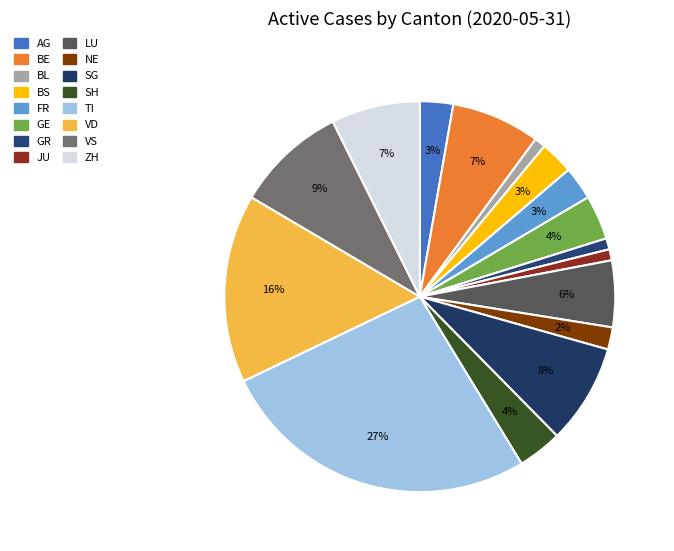

Rank the categories by value from lowest to highest.

BL, GR, JU, NE, AG, BS, FR, GE, SH, LU, BE, ZH, SG, VS, VD, TI